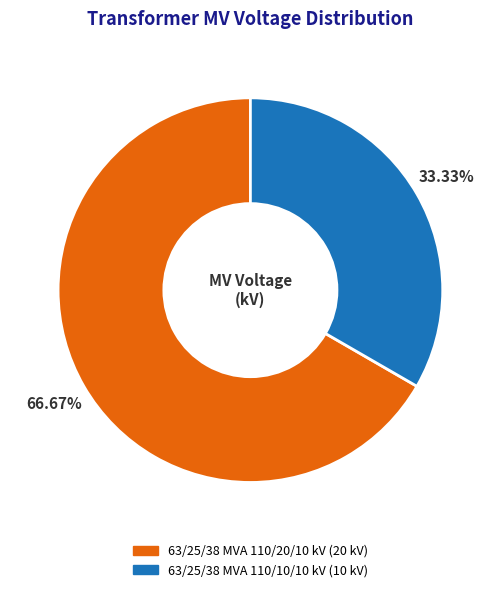

Rank the categories by value from lowest to highest.

63/25/38 MVA 110/10/10 kV, 63/25/38 MVA 110/20/10 kV